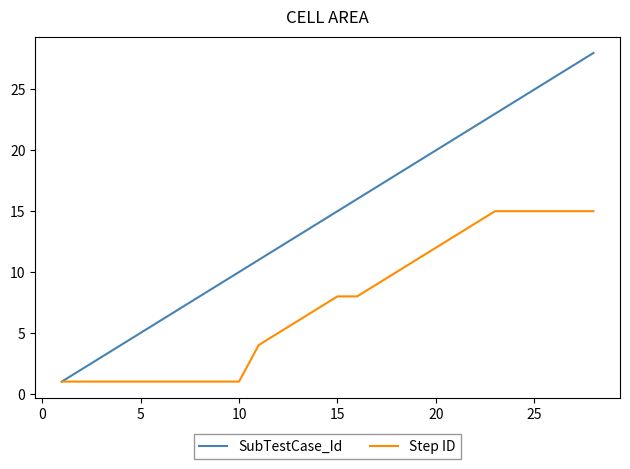

Reading left to right, list all the values displayed in this chart.

SubTestCase_Id: 1	2	3	4	5	6	7	8	9	10	11	12	13	14	15	16	17	18	19	20	21	22	23	24	25	26	27	28
Step ID: 1	1	1	1	1	1	1	1	1	1	4	5	6	7	8	8	9	10	11	12	13	14	15	15	15	15	15	15